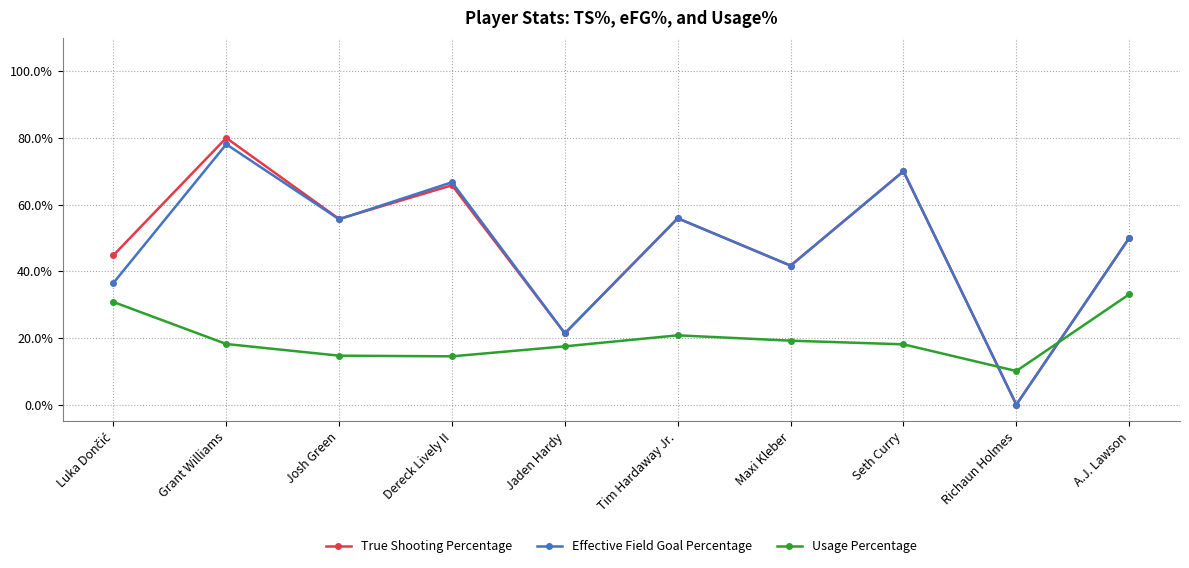

Is this an area chart (filled region under the line)?

No